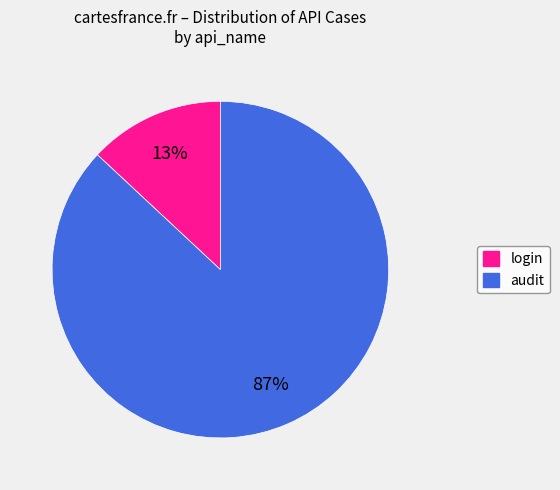

Which category has the smallest portion of the pie?

login